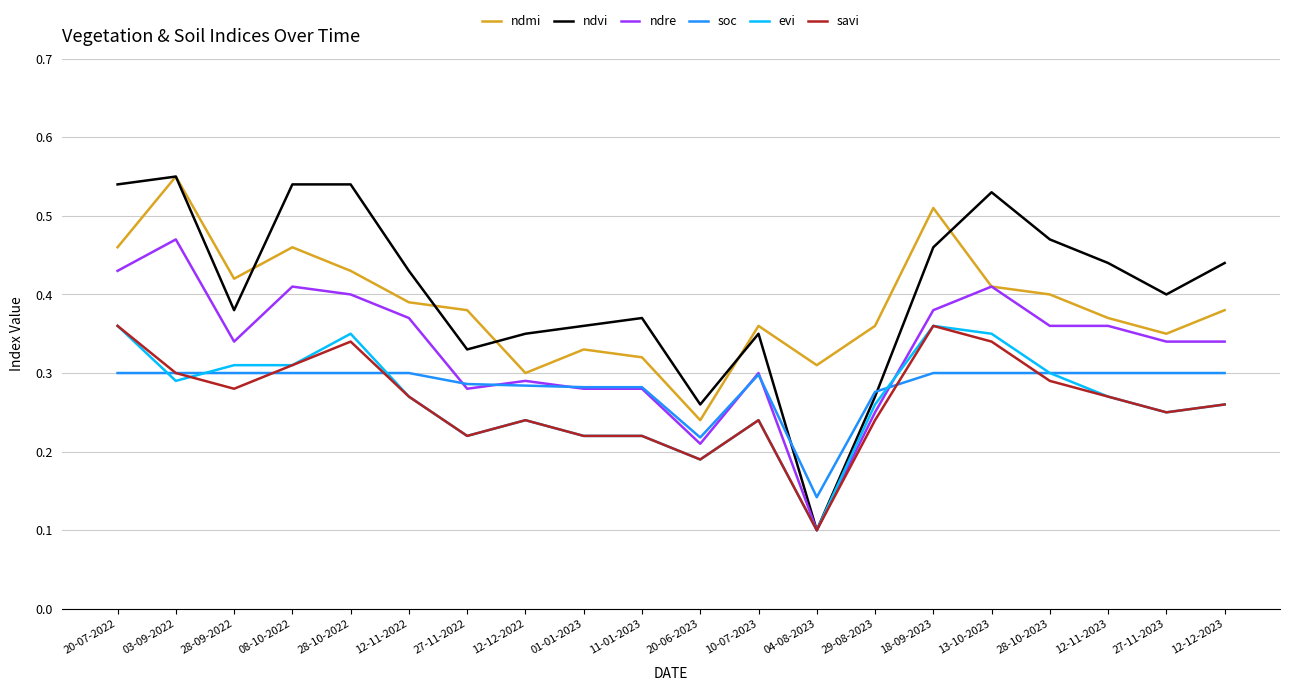

The value of ndmi at 13-10-2023 is 0.4. True or false?

True